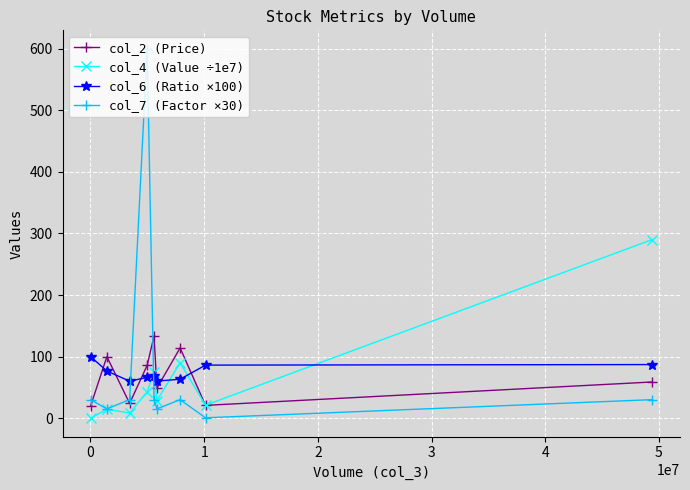

How many lines are shown in the chart?

4